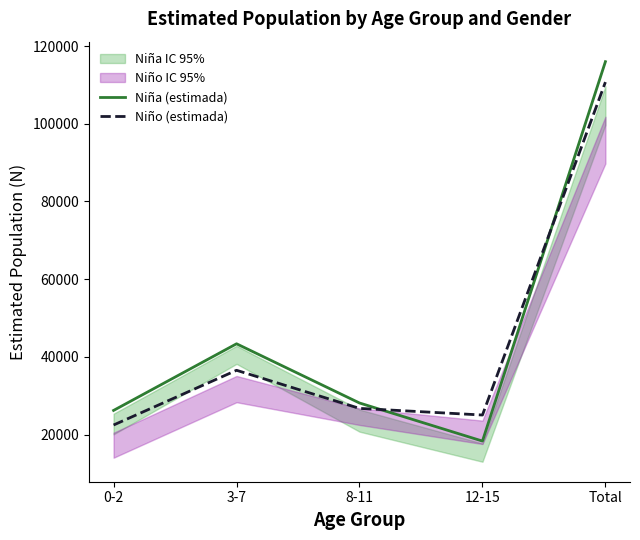

What is the difference between the maximum and second lowest values in the Niña (estimada) series?

89769